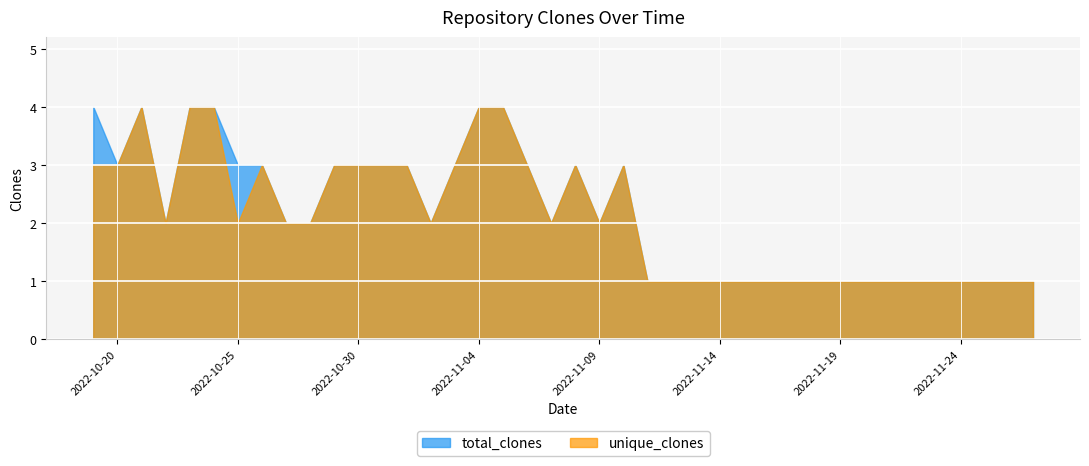

Which series changed the most between 2022-10-23 and 2022-10-30?

total_clones